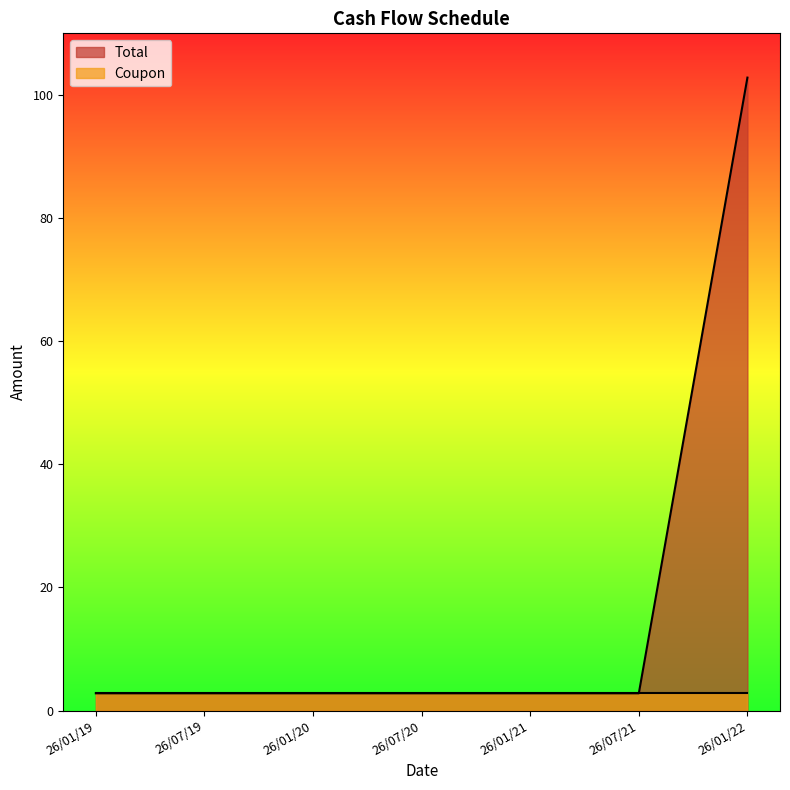

Is it true that the value at 26/01/21 is 2.8?

True